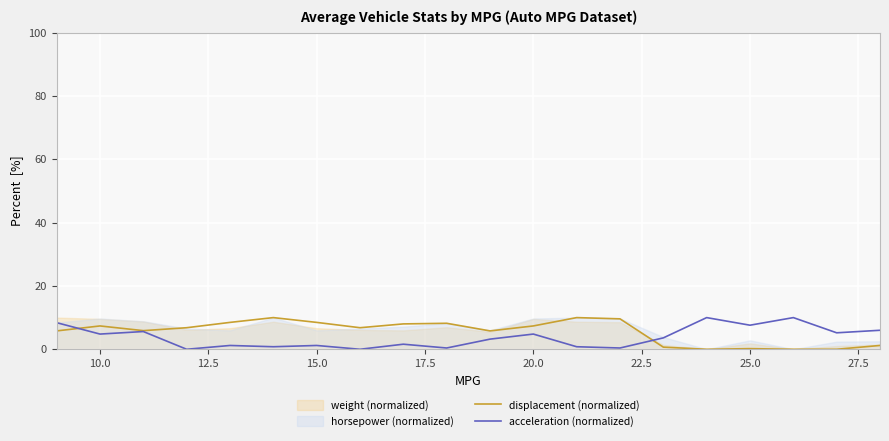

True or false: acceleration (normalized) and displacement (normalized) cross at least once.

True